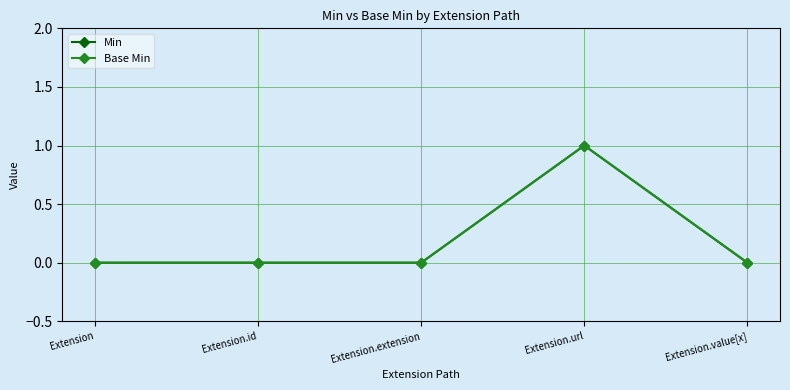

Is it true that Min equals 0 at Extension.url?

False